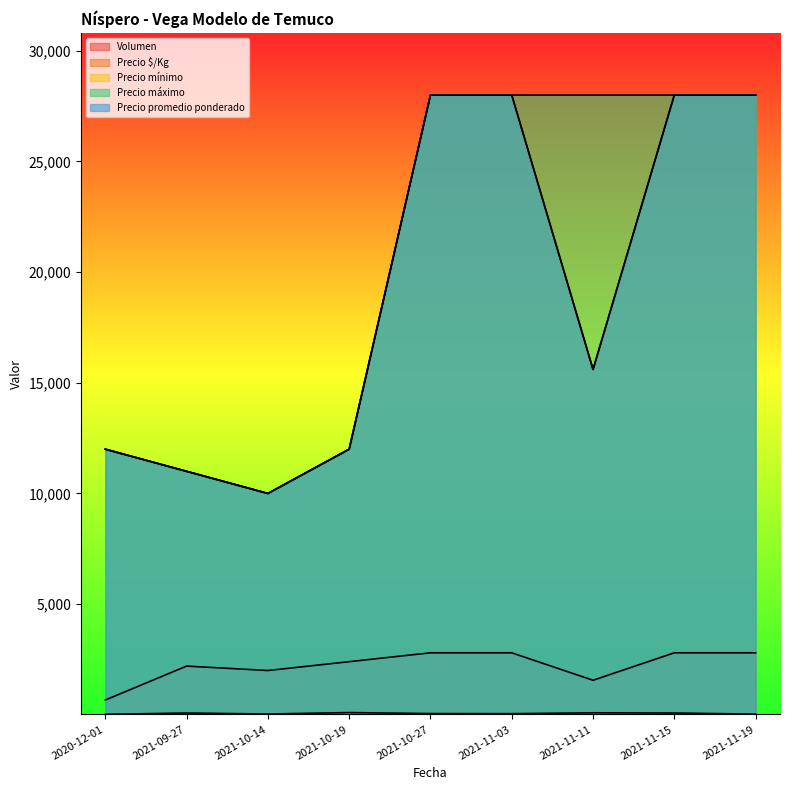

Which series has the largest total across all categories?

Precio máximo